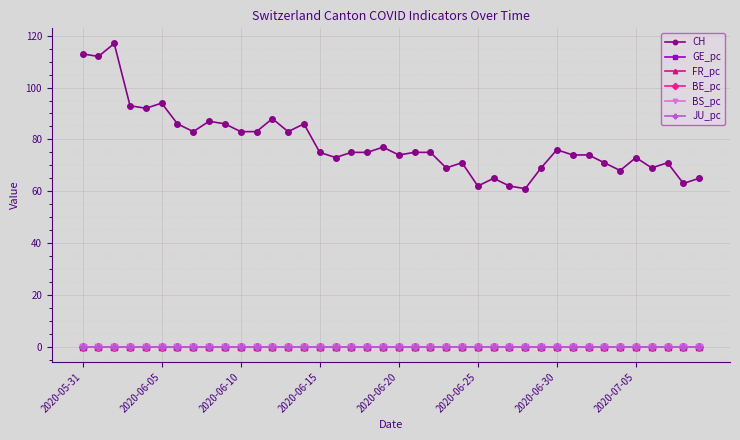

Which series has the largest total across all categories?

CH